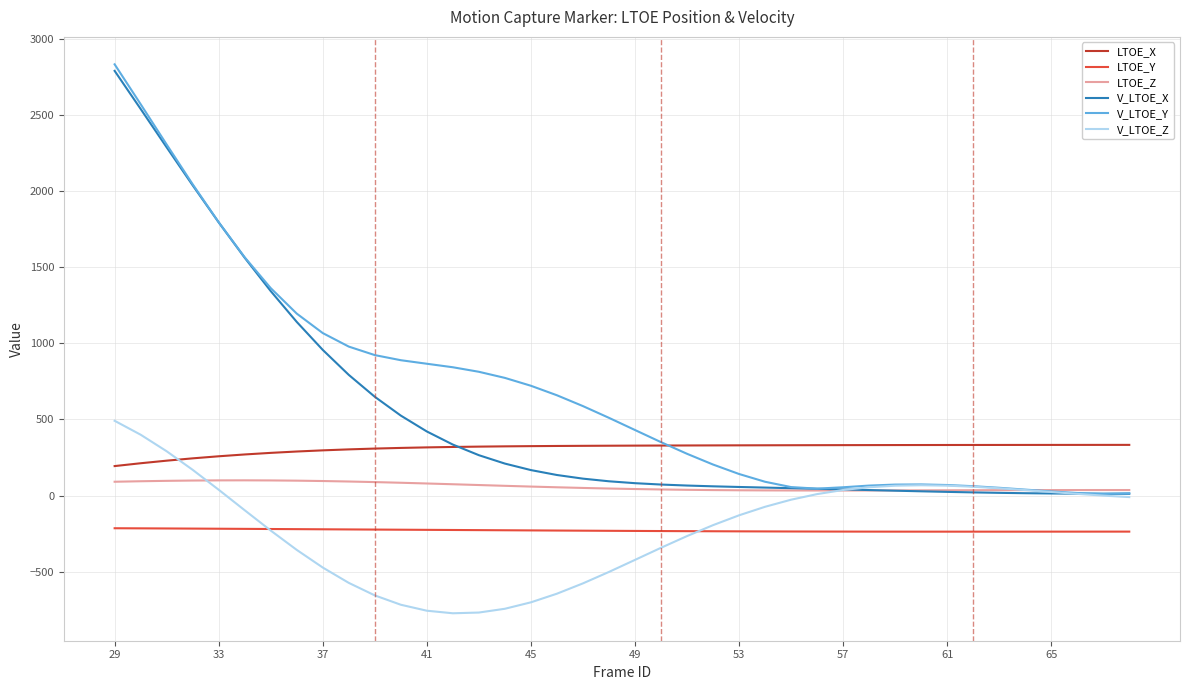

Which series has the widest spread of values?

V_LTOE_Y